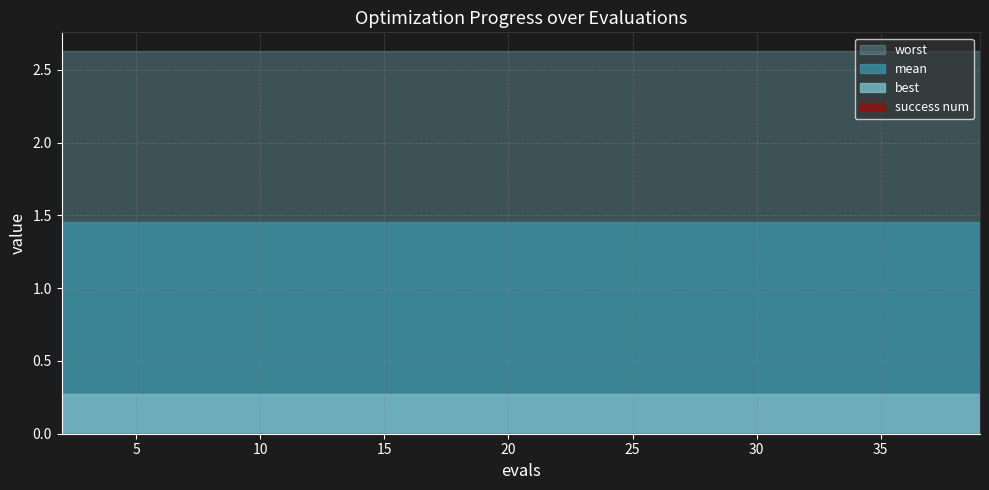

Rank the series at 33 from lowest to highest value.

success num, best, mean, worst